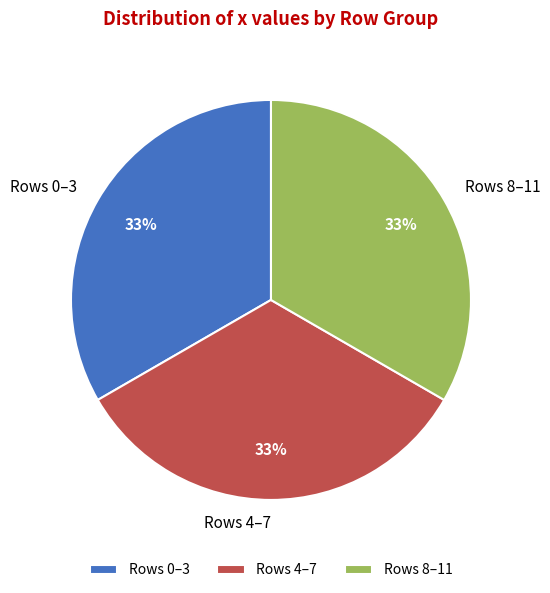

Count the number of slices in the pie.

3